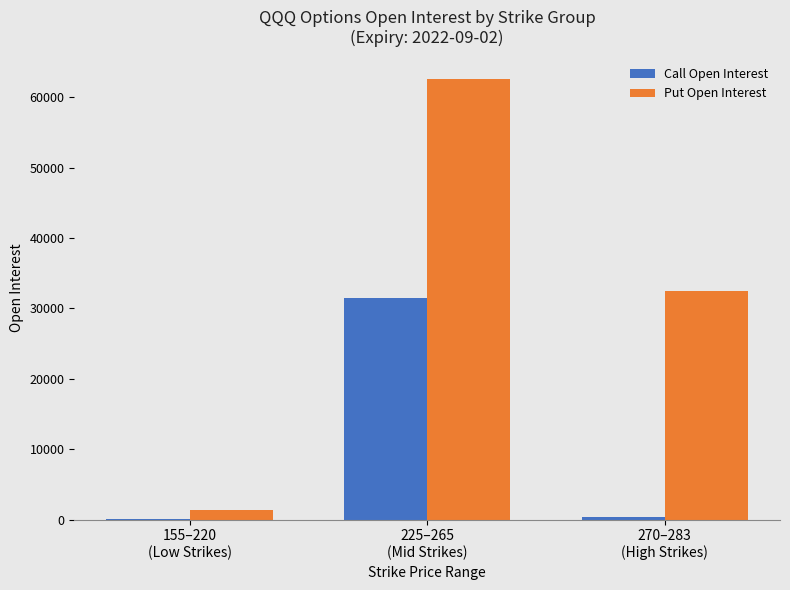

At which category does the chart reach its peak across all series?

225–265
(Mid Strikes)